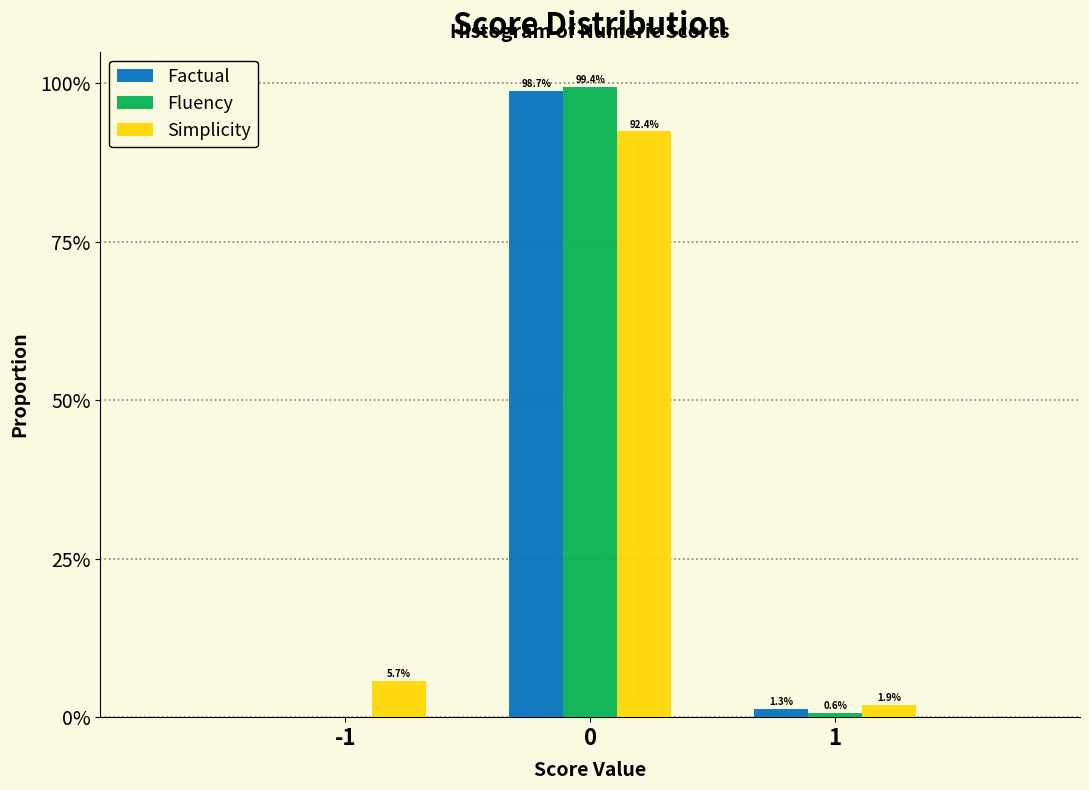

What are all the series names shown in the legend?

Factual, Fluency, Simplicity